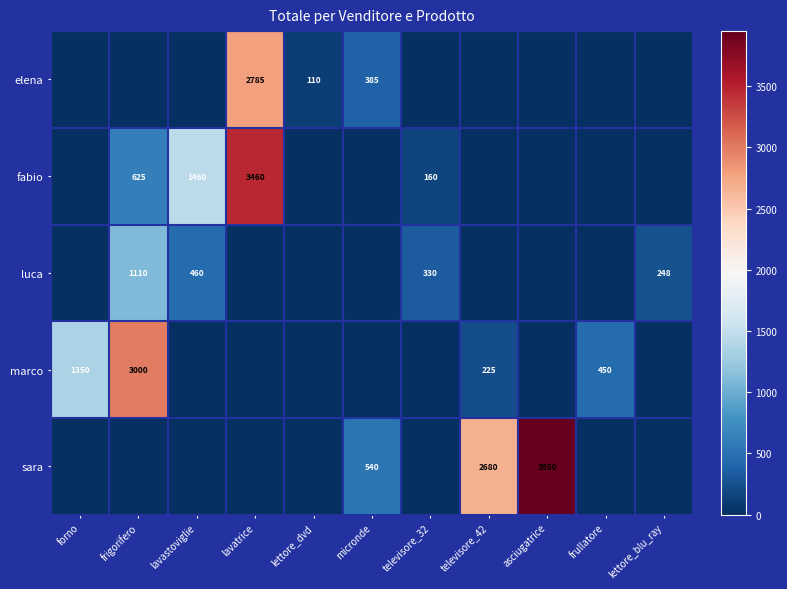

The luca series shows 248 at lettore_blu_ray. True or false?

True